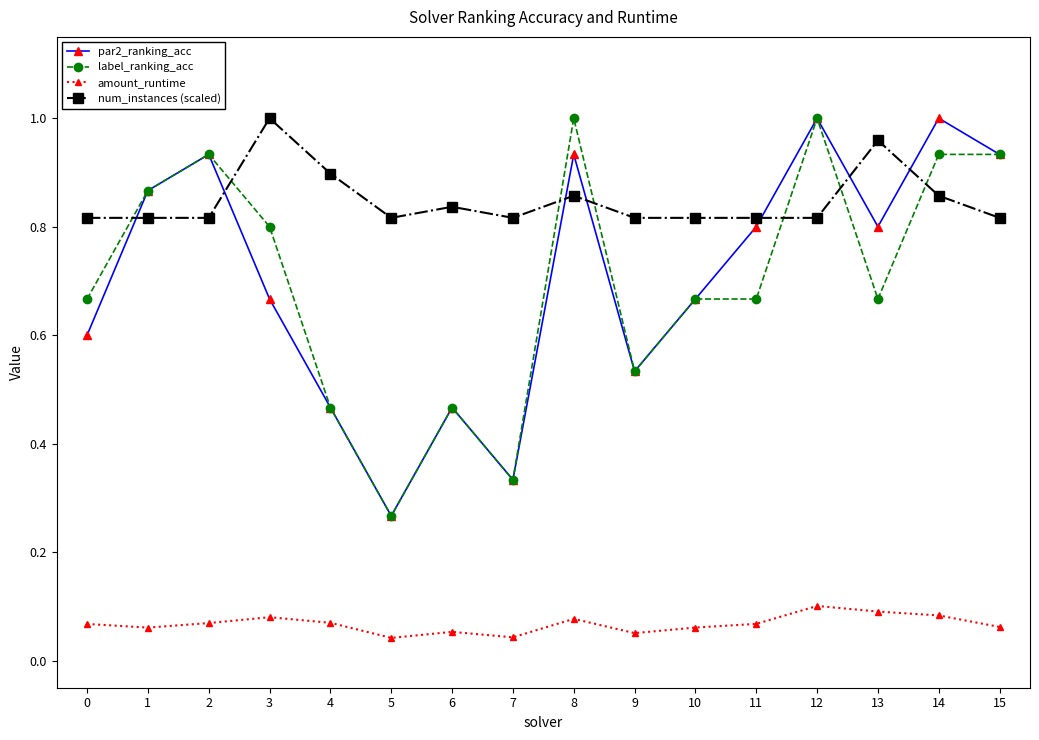

Which series changed the most between 1 and 11?

label_ranking_acc